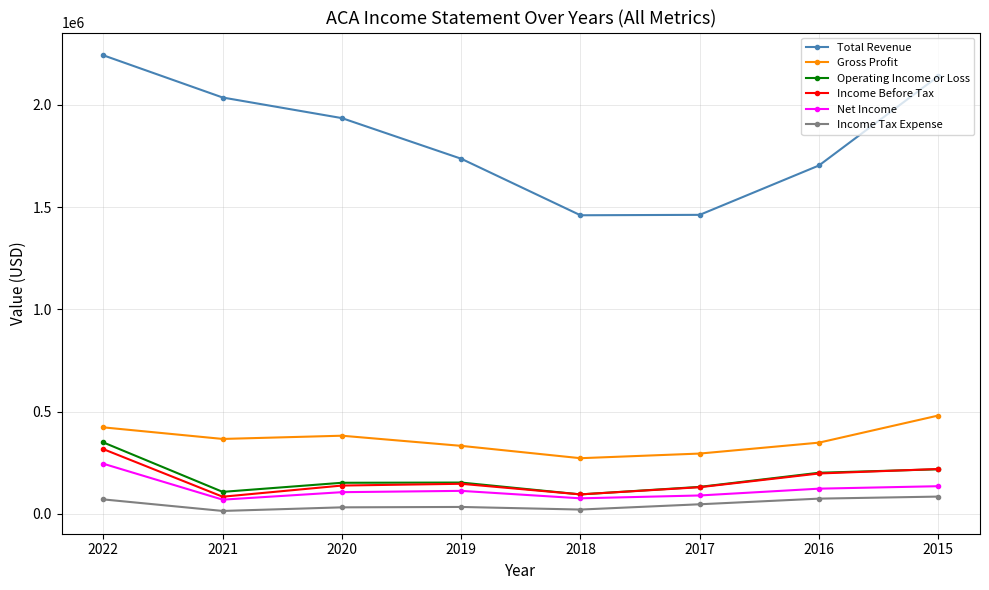

Which series has the largest range (max minus min)?

Total Revenue